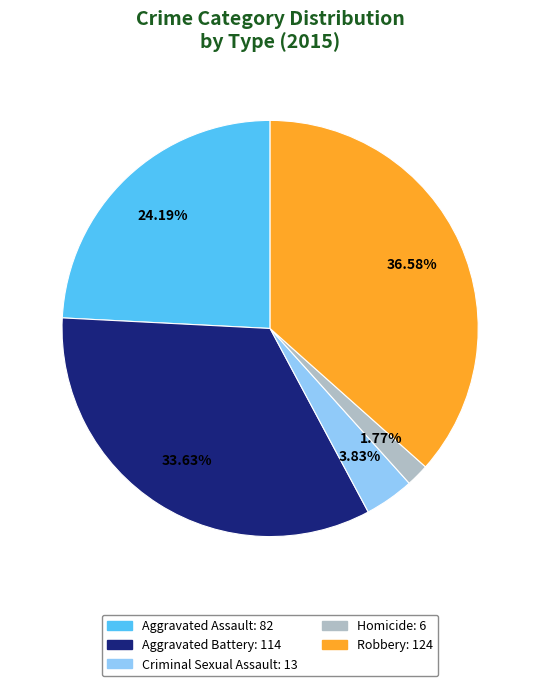

What is the largest slice in the pie chart?

Robbery